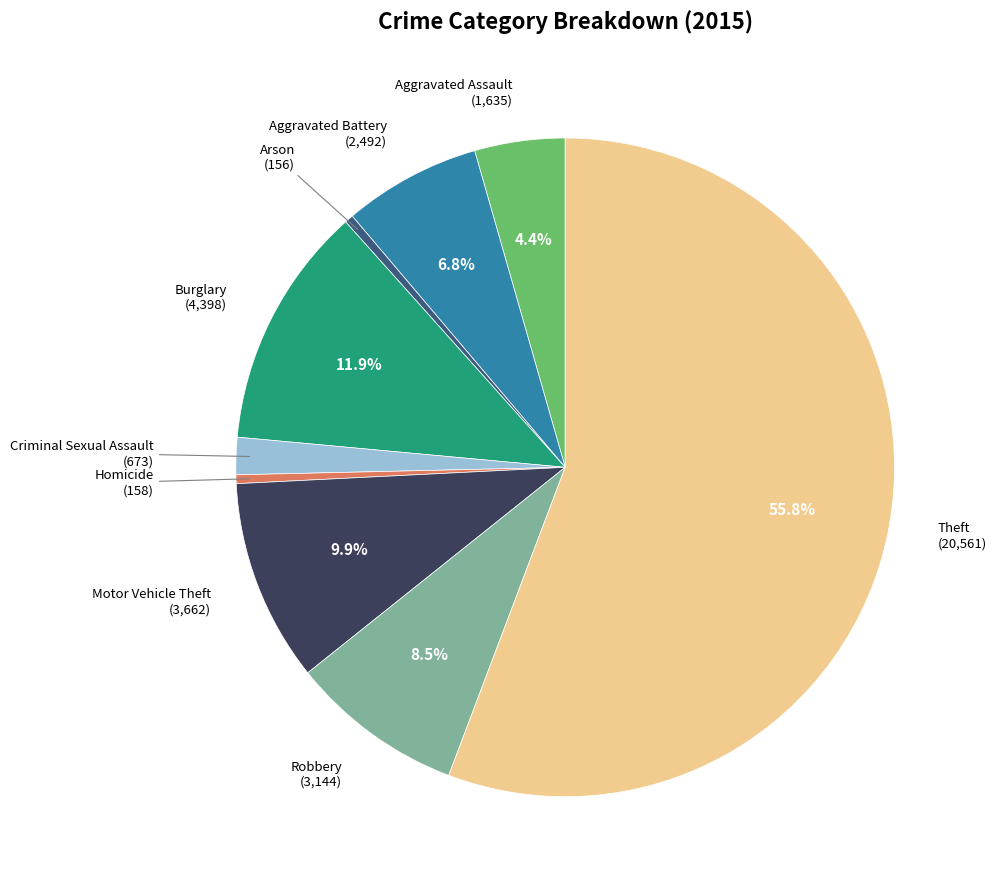

What is the largest slice in the pie chart?

Theft